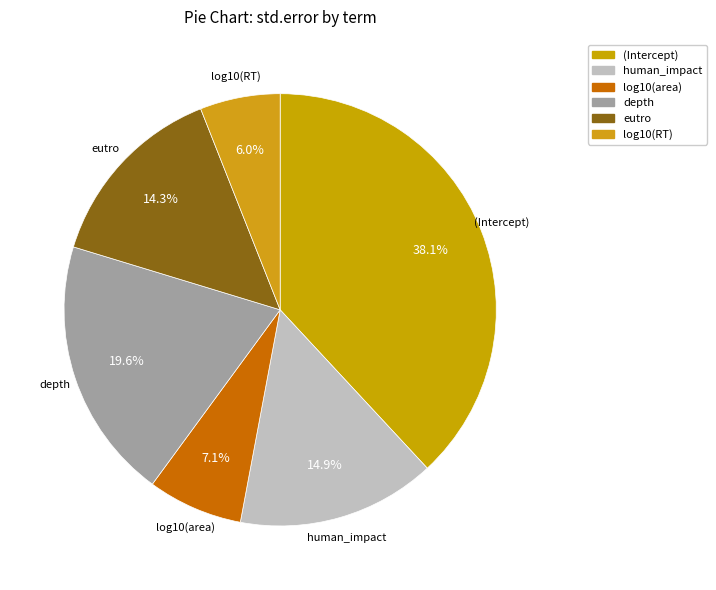

Which slice is the largest?

(Intercept)